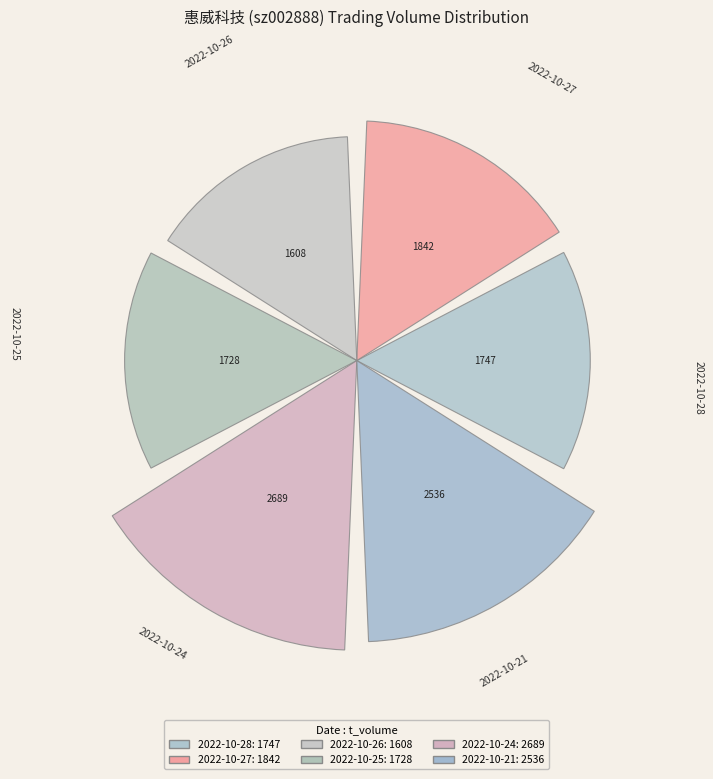

How many bars are there in total?

6